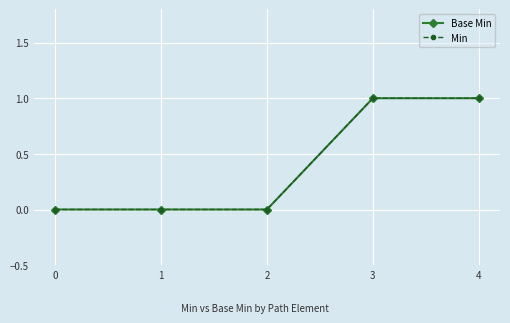

Does the chart have visible grid lines?

Yes